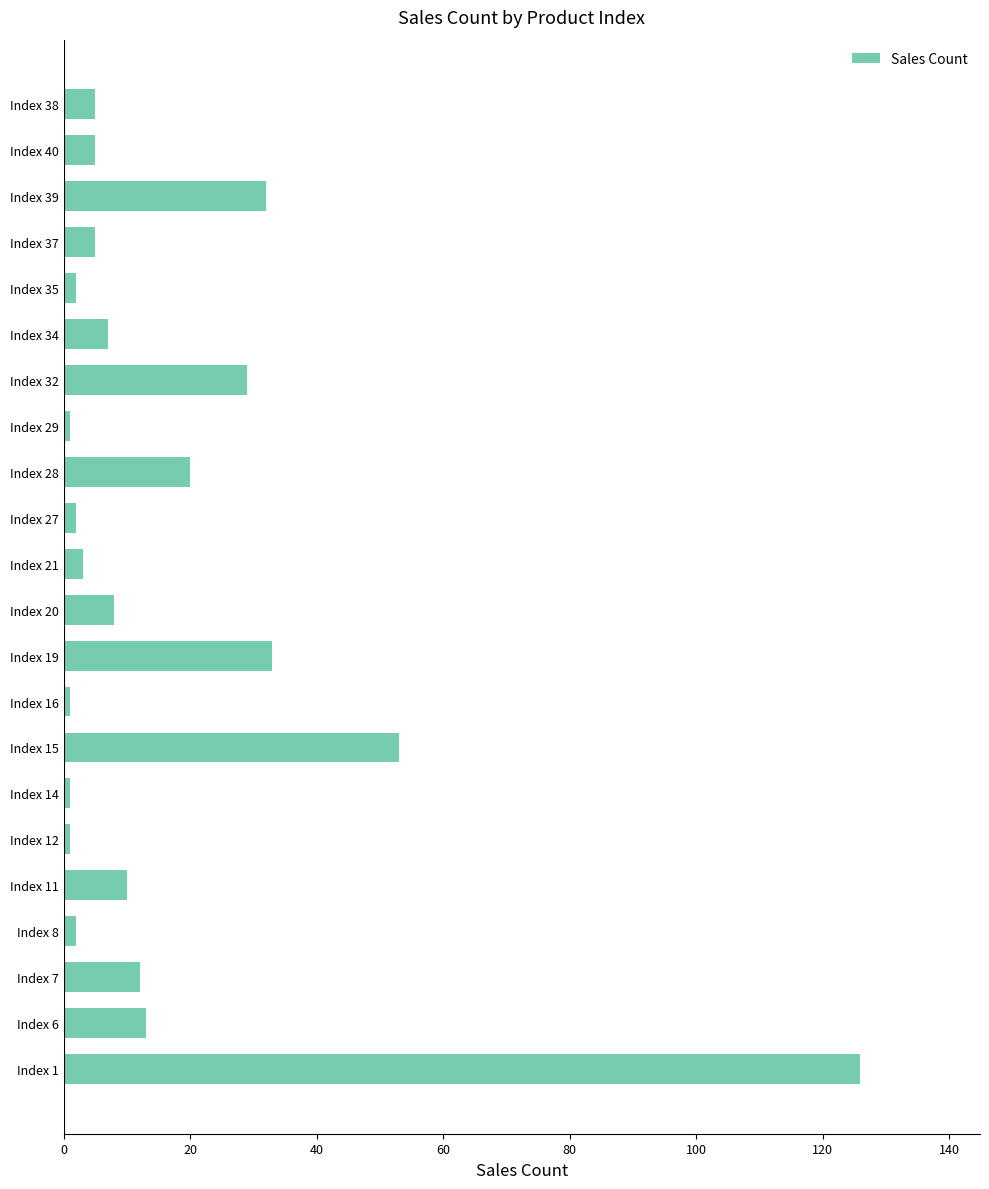

What is the sum of all values?

371